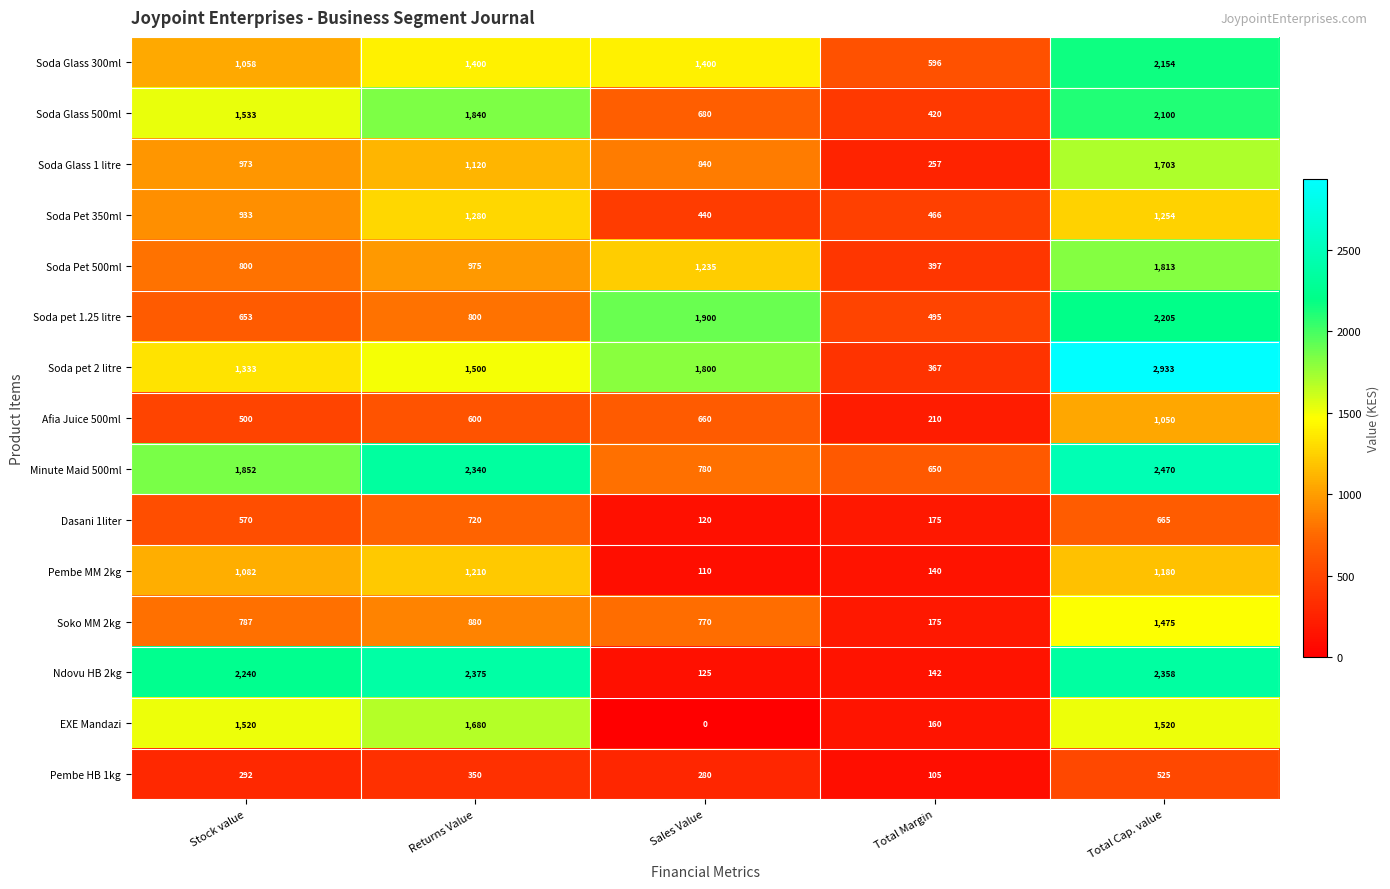

List the series in order of their peak value, lowest first.

Pembe HB 1kg, Dasani 1liter, Afia Juice 500ml, Pembe MM 2kg, Soda Pet 350ml, Soko MM 2kg, EXE Mandazi, Soda Glass 1 litre, Soda Pet 500ml, Soda Glass 500ml, Soda Glass 300ml, Soda pet 1.25 litre, Ndovu HB 2kg, Minute Maid 500ml, Soda pet 2 litre